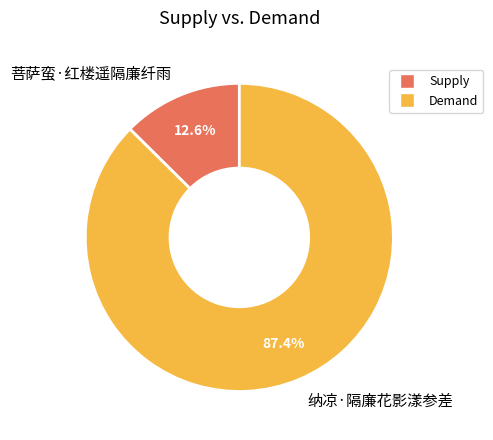

Is it true that 纳凉·隔廉花影漾参差 is 99% of the pie?

False